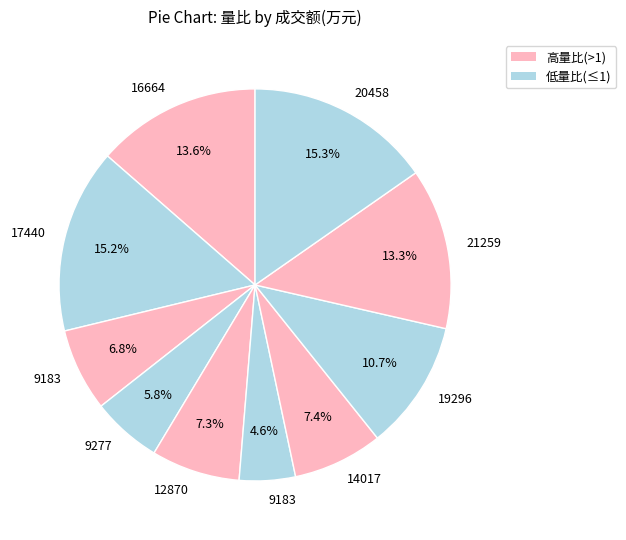

To the nearest percent, what is the difference between the largest and smallest slice percentages?

11%